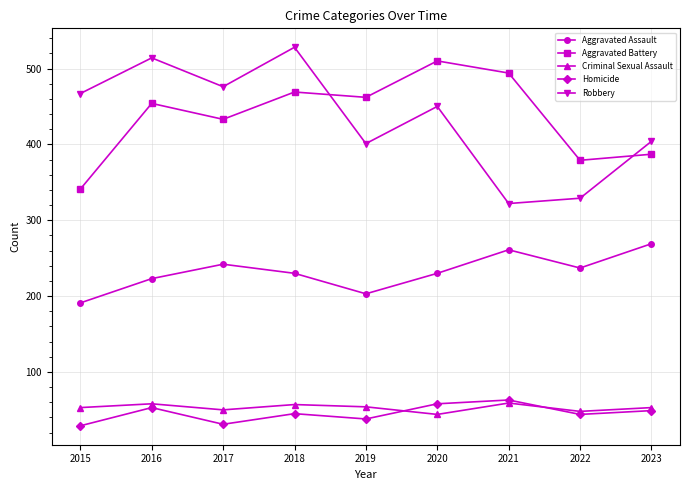

True or false: Aggravated Battery and Aggravated Assault cross at least once.

False